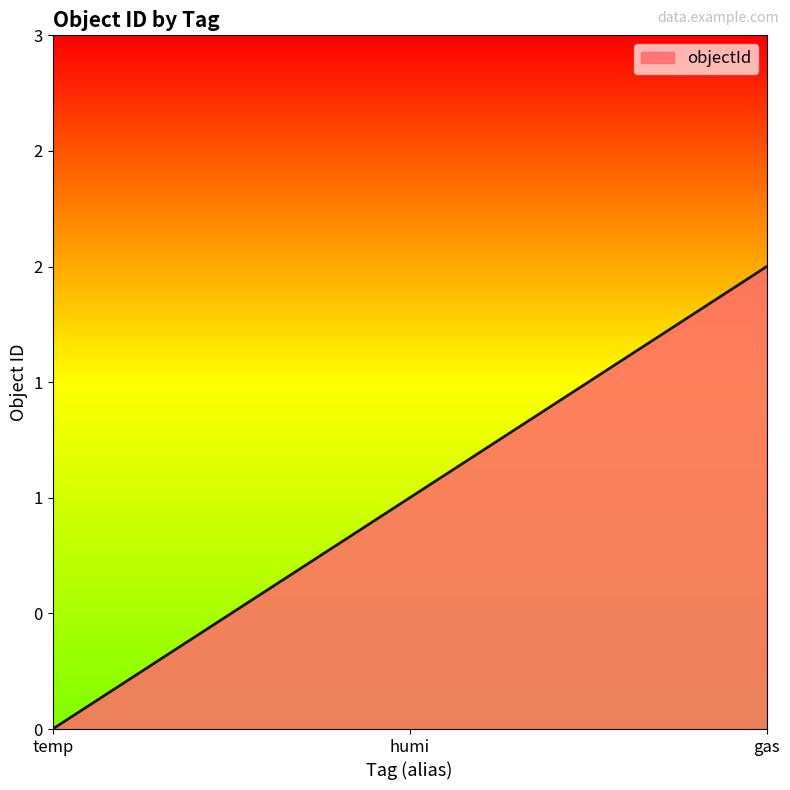

What is the average value?

1